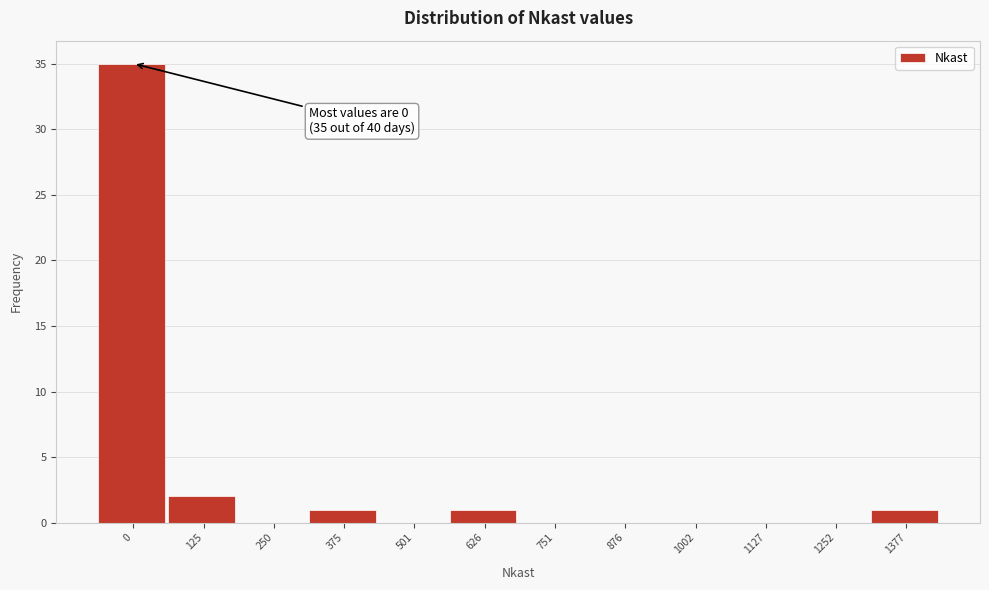

Reading left to right, list all the values displayed in this chart.

0=35	125=2	250=0	375=1	501=0	626=1	751=0	876=0	1002=0	1127=0	1252=0	1377=1